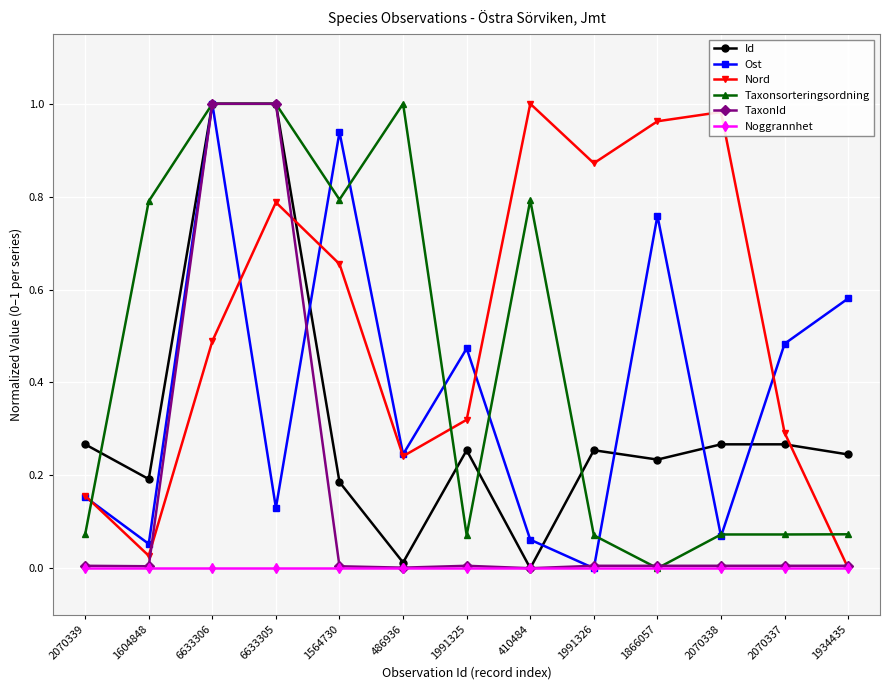

At how many categories does at least one series exceed 0?

13